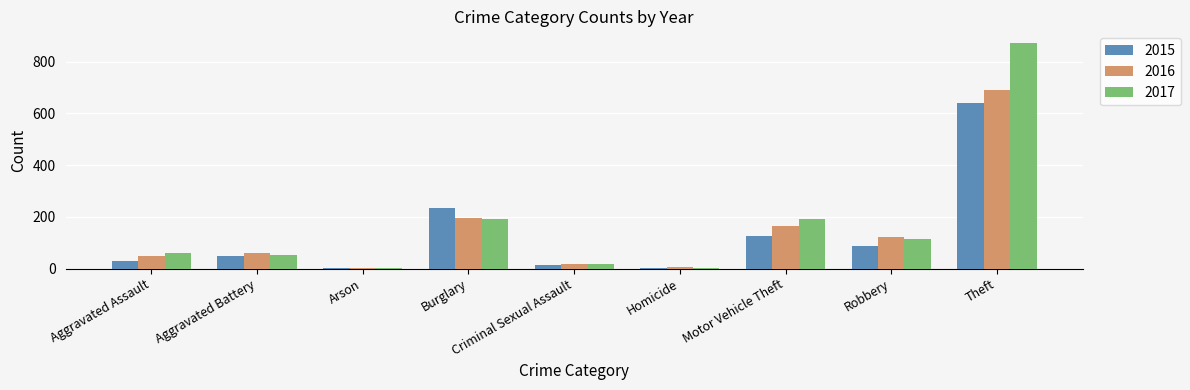

How many series are shown in this chart?

3